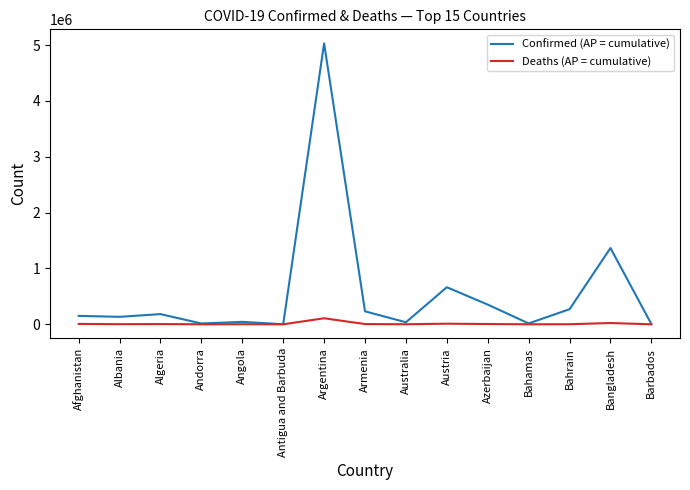

Is it true that Confirmed (AP = cumulative) equals 133981 at Albania?

True